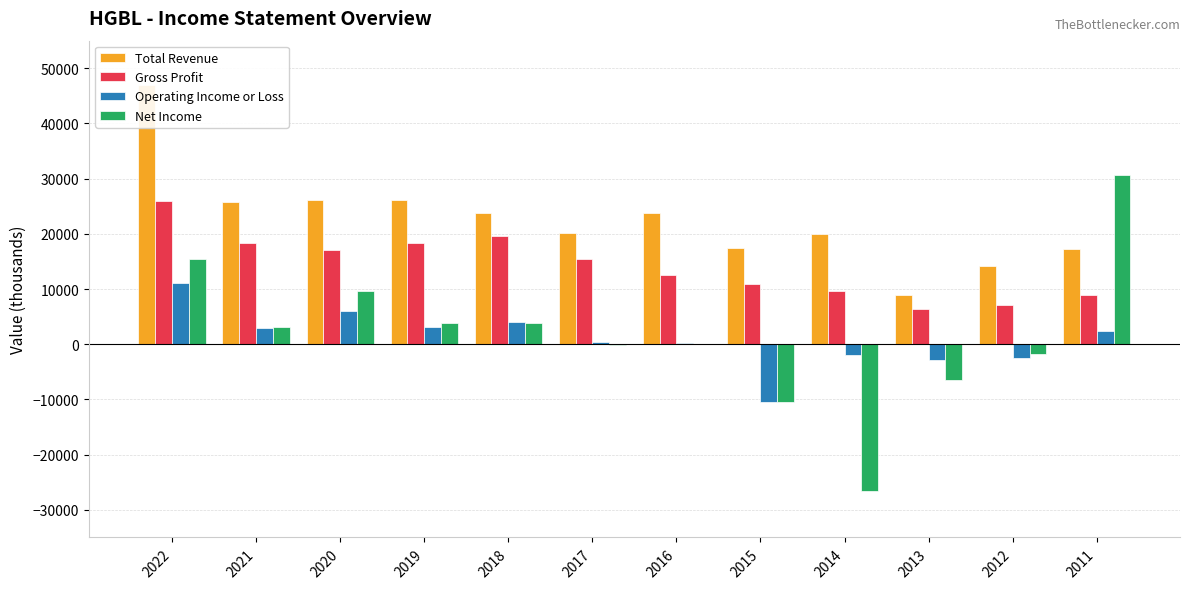

What is the lowest value of the Net Income series?

-26500